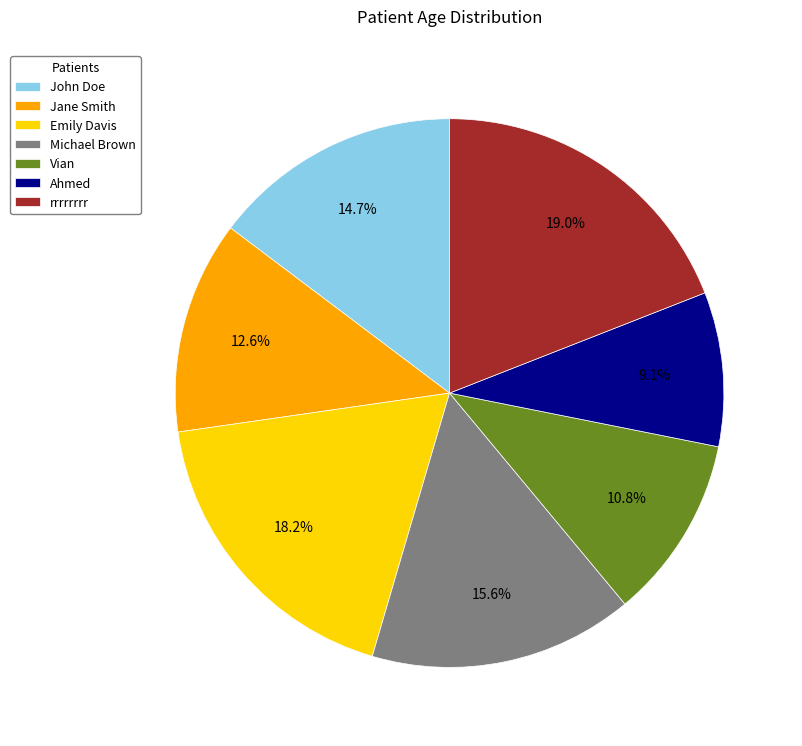

How many segments does this pie chart have?

7